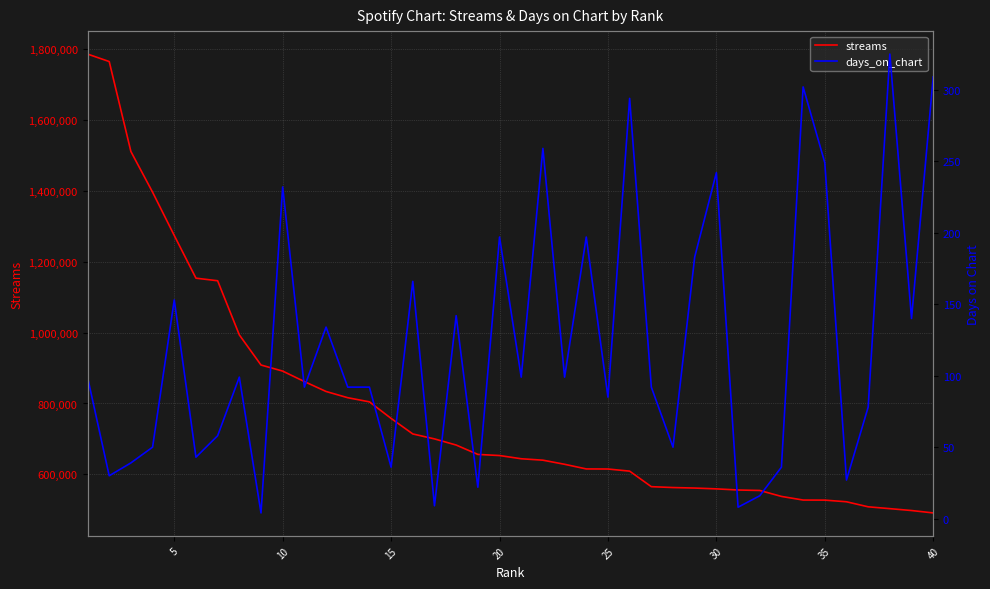

What is the minimum value shown in the chart?

4